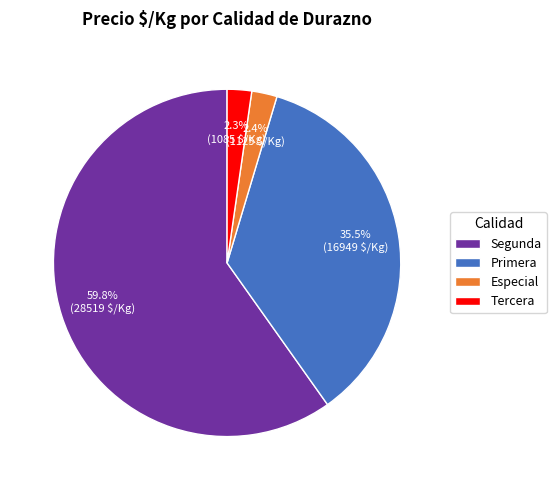

Between Especial and Segunda, which is larger?

Segunda